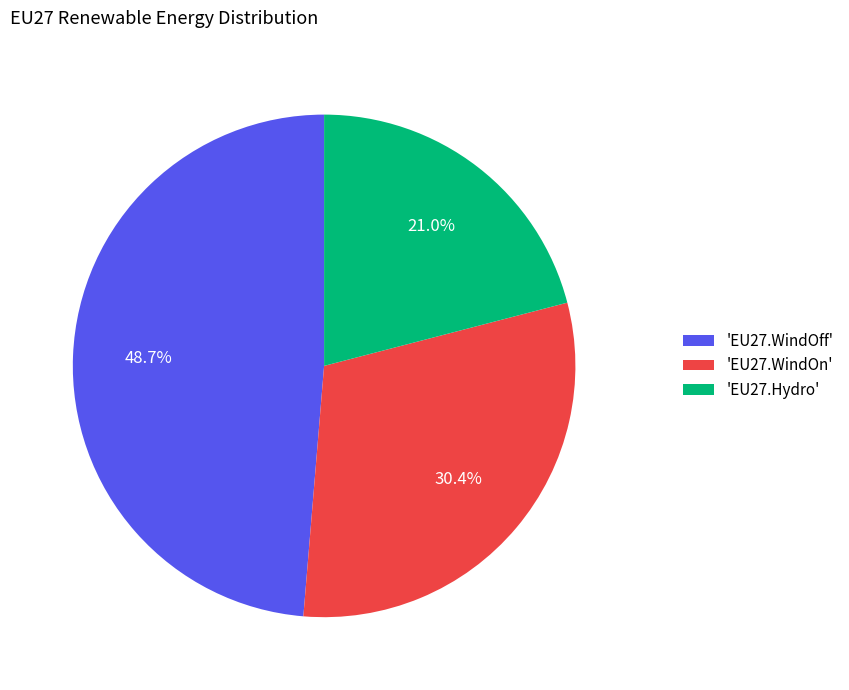

Rank the categories by value from highest to lowest.

'EU27.WindOff', 'EU27.WindOn', 'EU27.Hydro'